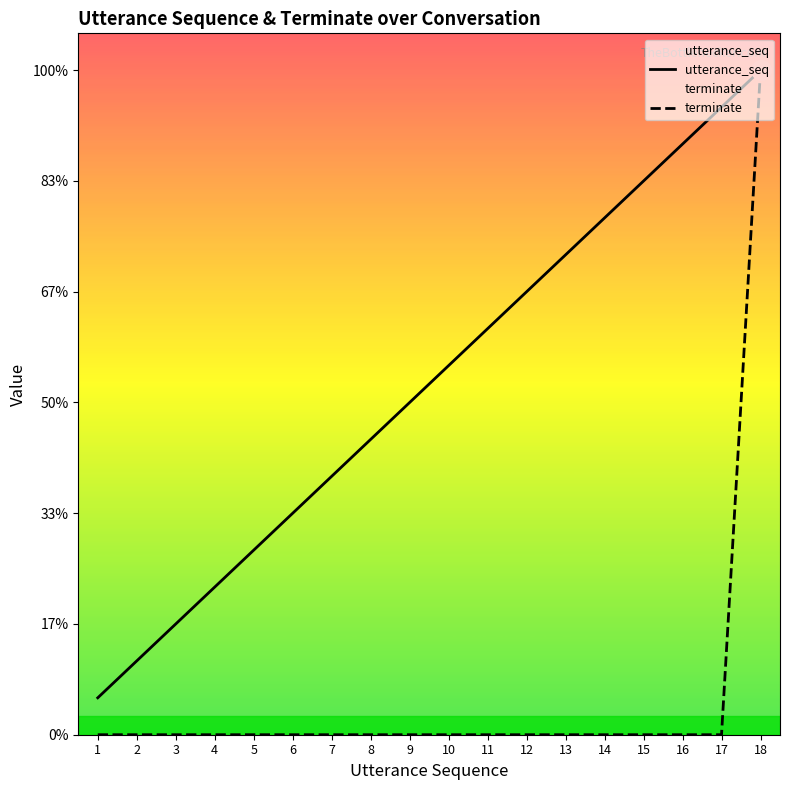

Which series has the largest total across all categories?

utterance_seq